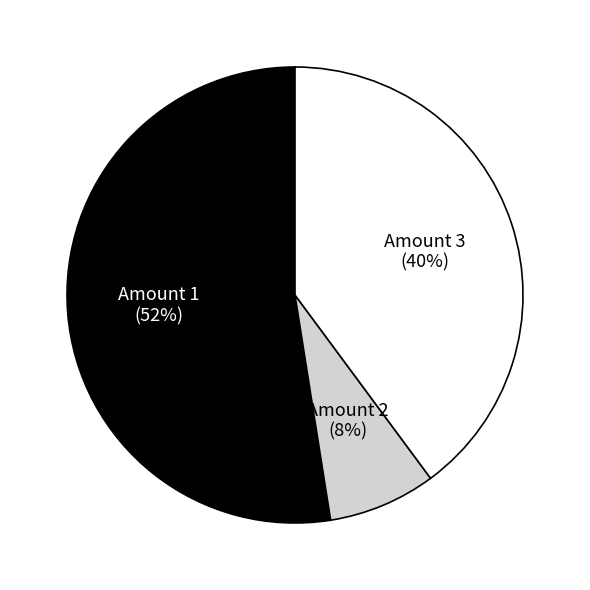

Does any single category account for the majority?

Yes